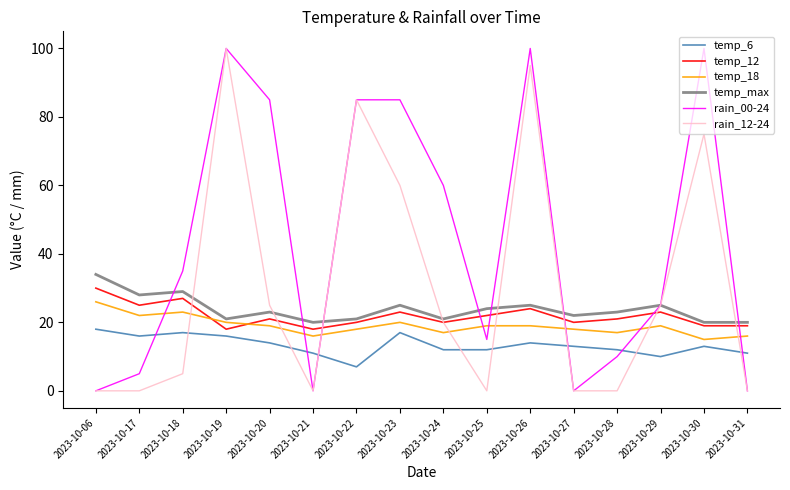

True or false: temp_12 and temp_6 cross at least once.

False